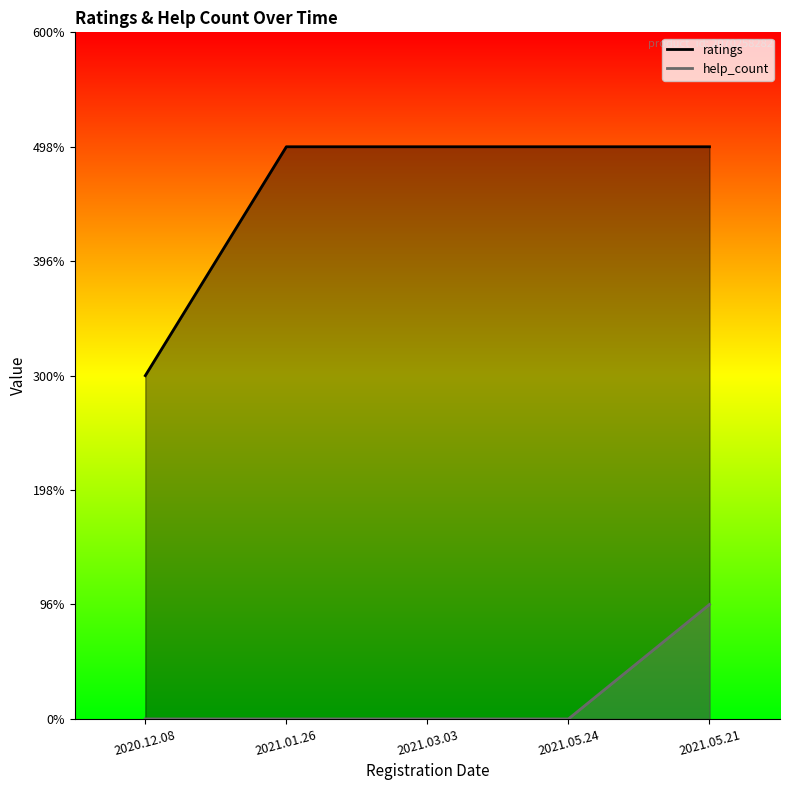

What is the sum of all help_count values?

1